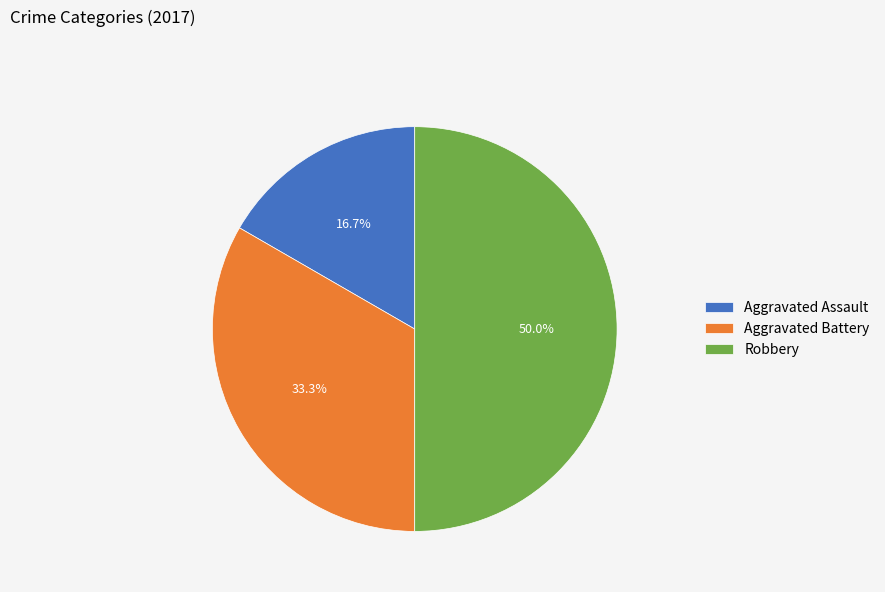

Which slice is the smallest?

Aggravated Assault